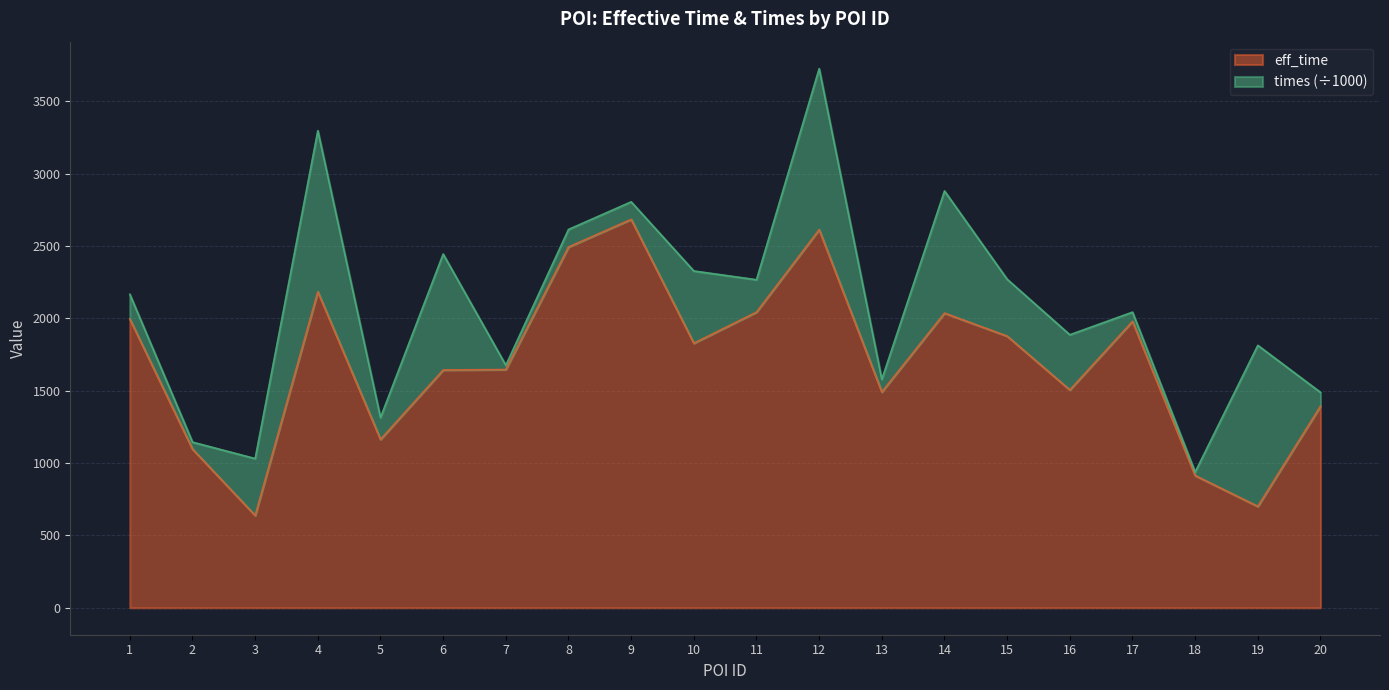

Reading left to right, extract all data points from this chart.

1=1996	2=1097	3=638	4=2185	5=1164	6=1644	7=1647	8=2494	9=2685	10=1829	11=2044	12=2614	13=1492	14=2037	15=1878	16=1506	17=1980	18=914	19=701	20=1394